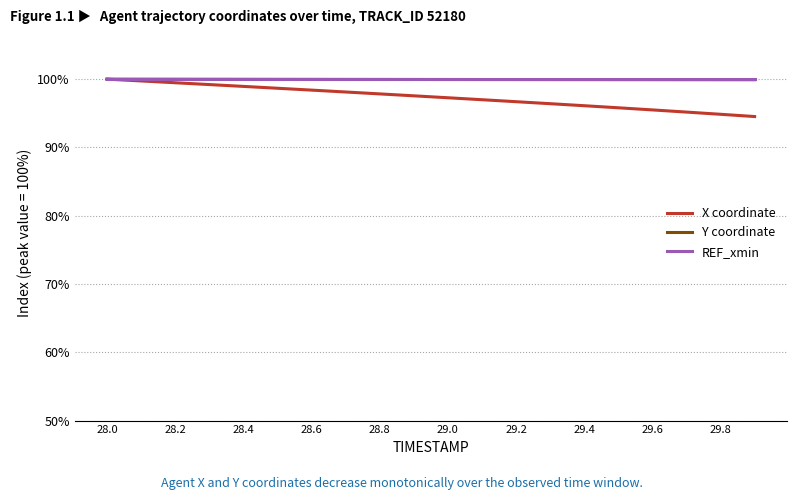

What is the greatest value displayed?

100.0